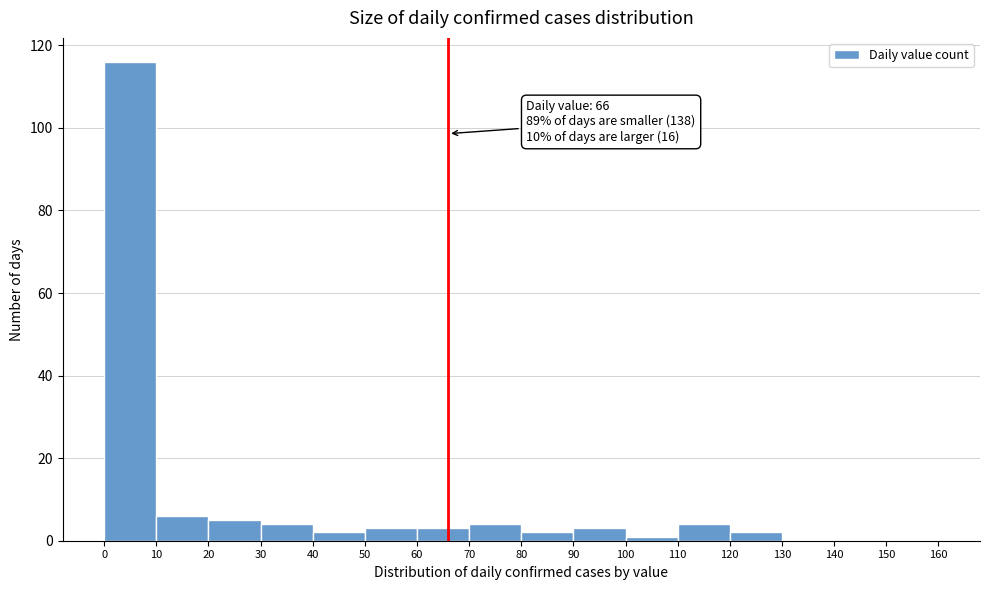

Over which range of the x-axis is the bar tallest?

0 to 10